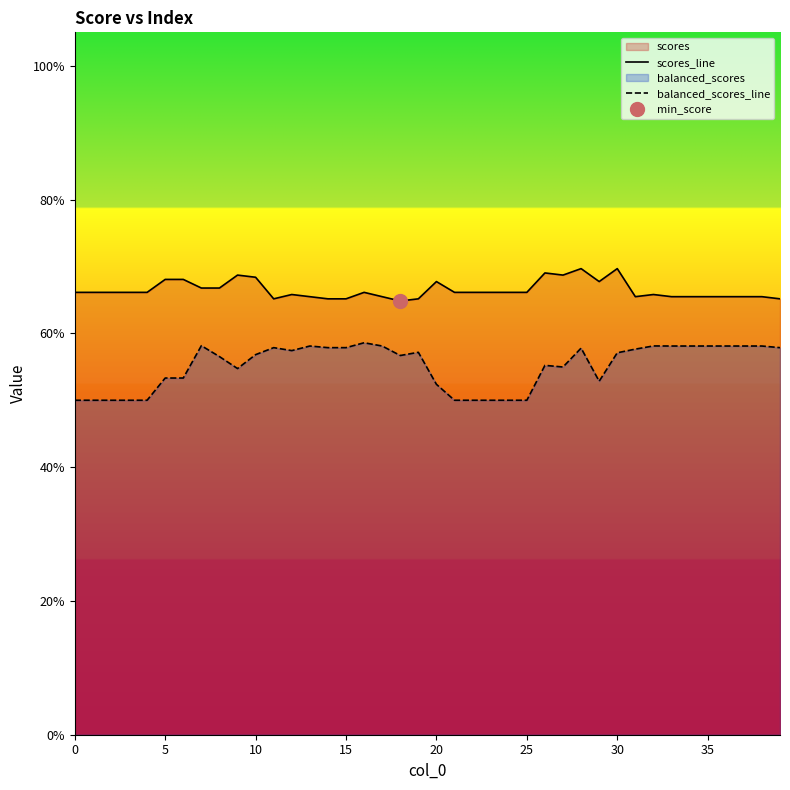

What is the value of the scores_line point at the 9th from the left?

0.7